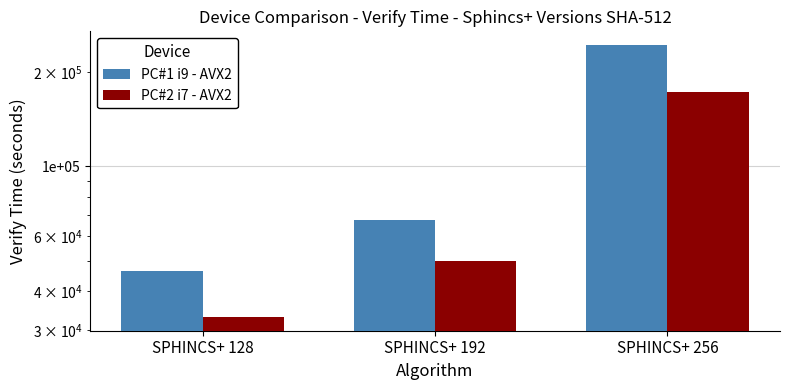

The value of PC#2 i7 - AVX2 at SPHINCS+ 128 is 45981. True or false?

False